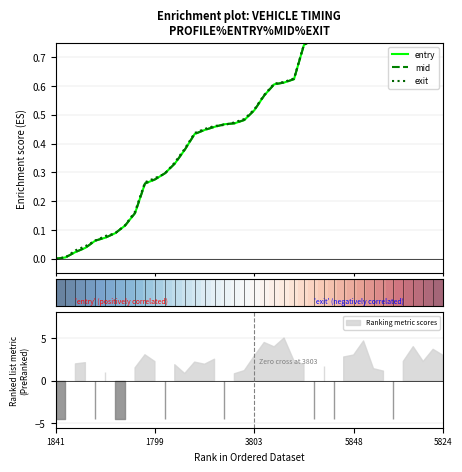

How many series are shown in this chart?

4